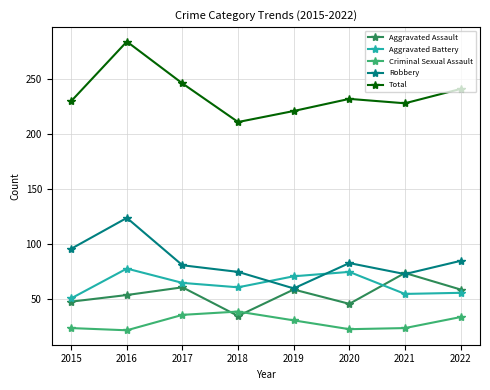

What is the total value across all series at 2016?

562